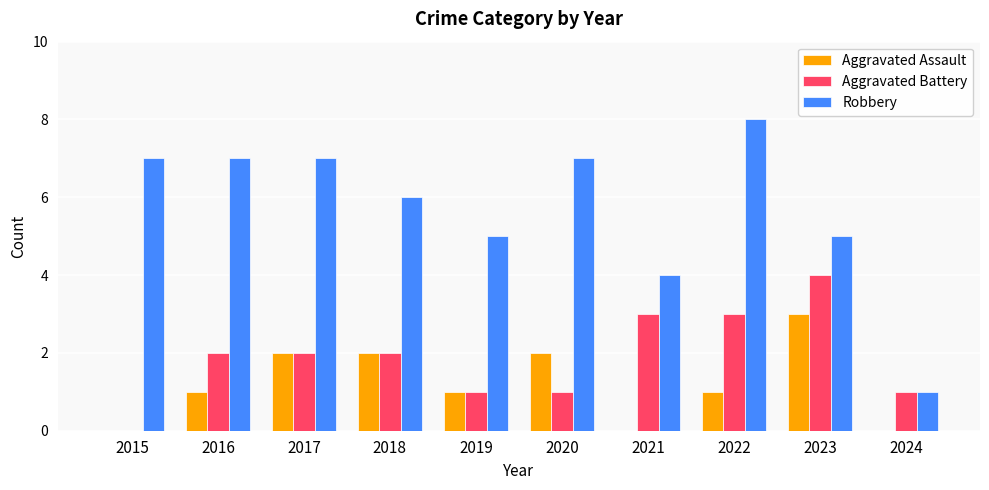

Which series has the largest total across all categories?

Robbery